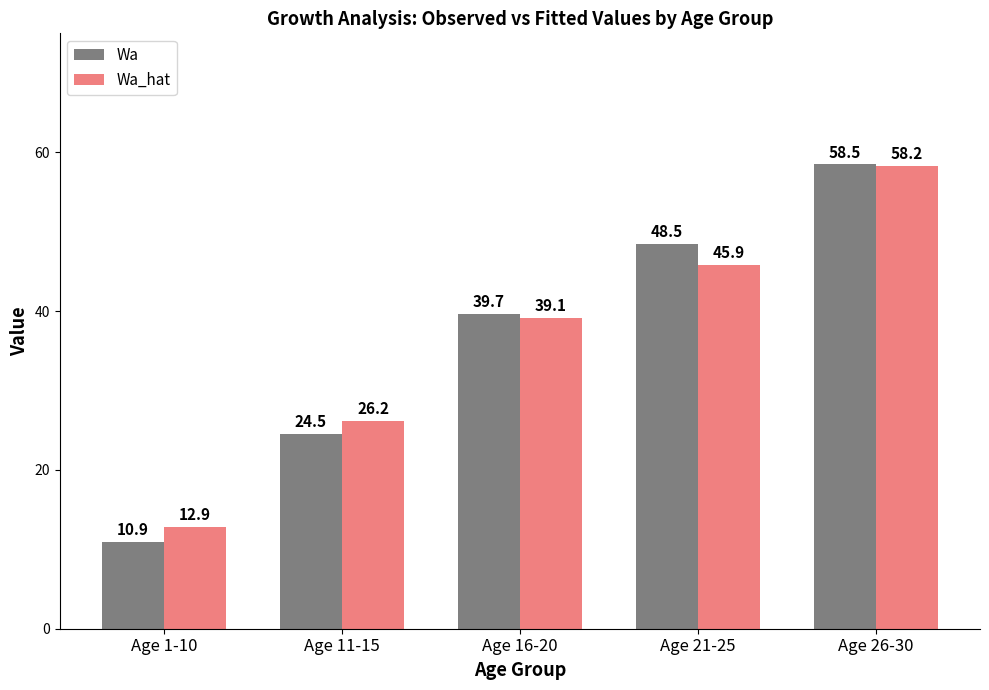

What is the difference between the maximum and second lowest values in the Wa_hat series?

32.1